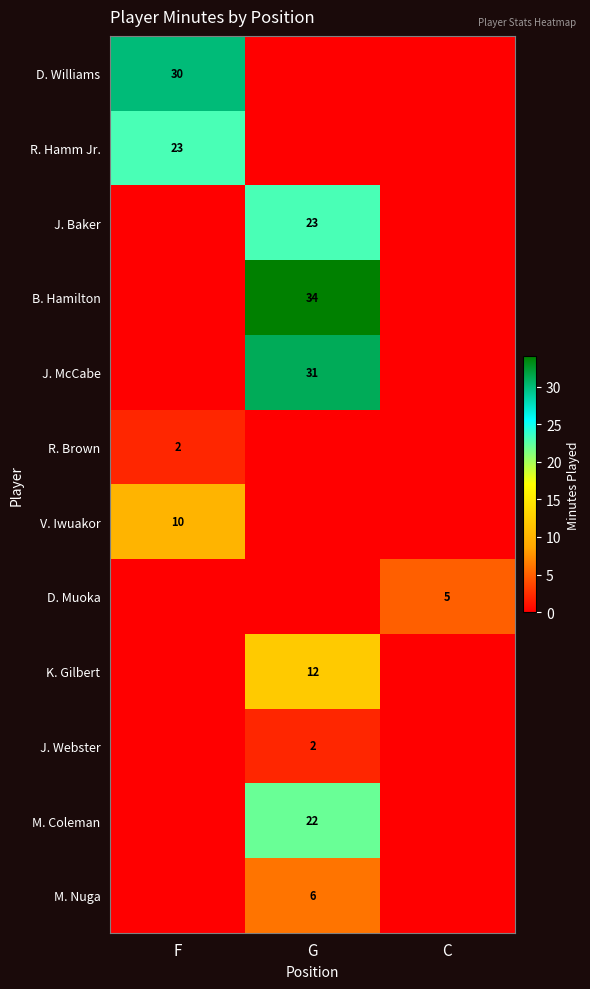

The value of M. Coleman at G is 22. True or false?

True